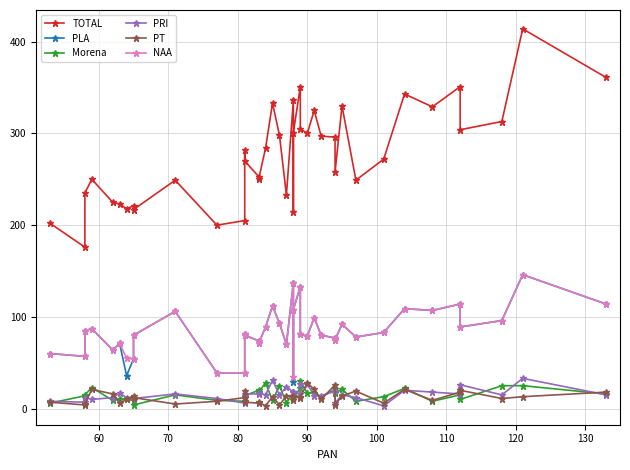

Reading left to right, extract all data points from this chart.

TOTAL: 202	176	235	250	225	223	218	221	217	249	200	205	282	270	253	250	284	333	298	233	336	214	301	351	305	300	325	297	296	258	330	249	272	343	329	351	304	313	414	361
PLA: 60	57	85	87	64	71	36	54	80	106	39	39	81	80	74	71	89	112	93	70	137	29	108	133	81	79	99	80	77	75	92	78	83	109	107	114	89	96	146	114
Morena: 6	14	15	23	9	11	10	9	4	15	9	8	13	14	20	18	28	9	25	6	18	12	12	22	30	17	17	13	21	17	21	8	13	22	8	15	10	25	25	16
PRI: 8	7	12	10	12	17	12	12	11	16	11	6	14	16	16	17	15	31	15	24	18	13	18	16	27	27	14	14	19	6	15	12	3	20	18	16	26	15	33	15
PT: 7	4	5	21	16	6	10	14	12	5	8	12	19	7	6	7	3	13	4	14	13	9	14	13	12	28	21	10	26	4	14	19	6	21	9	18	20	11	13	18
NAA: 60	57	85	87	64	71	55	54	80	106	39	39	81	80	74	71	89	112	93	70	137	34	108	133	81	79	99	80	77	75	92	78	83	109	107	114	89	96	146	114